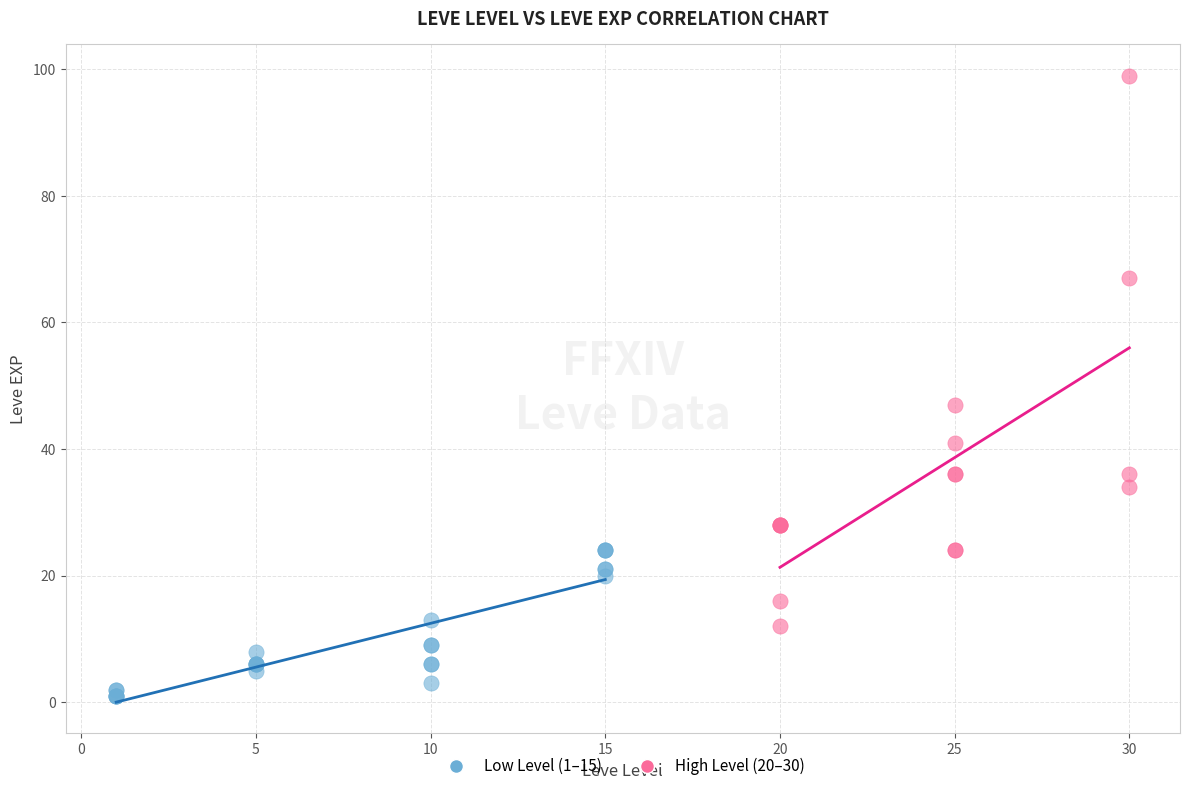

Which series has the widest spread of Y values?

High Level (20–30)